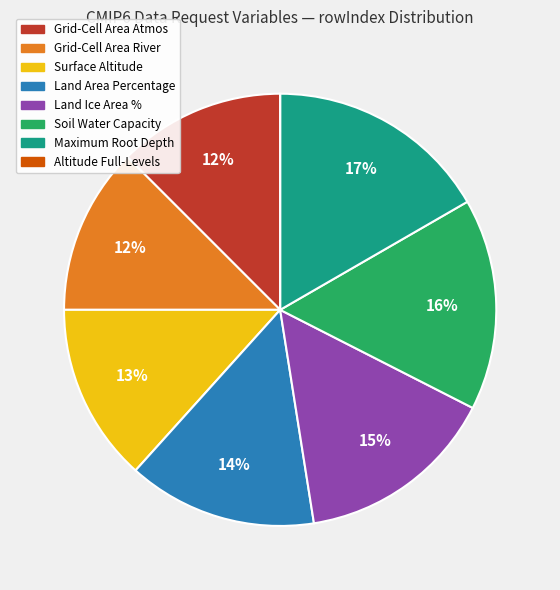

Is there a majority slice in this chart?

No